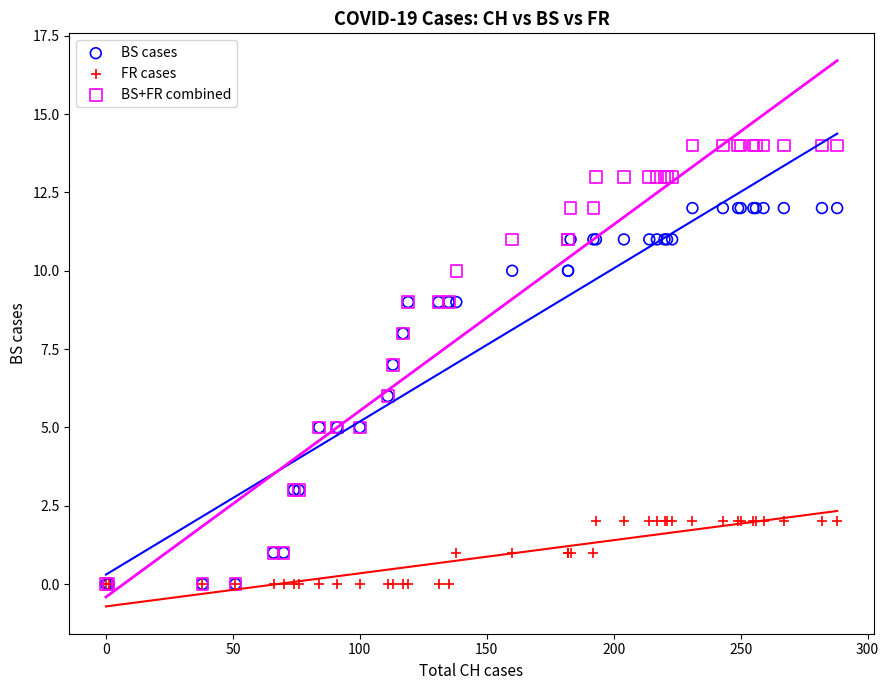

Which series contains the highest Y value?

BS+FR combined